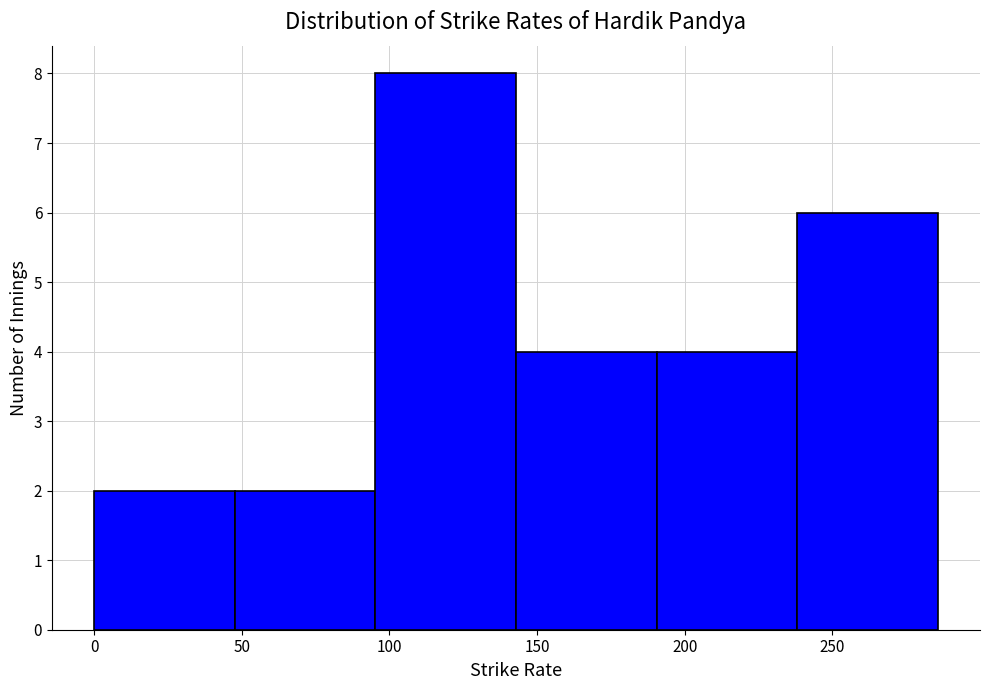

Reading left to right, list every bar in this chart as the range it spans on the x-axis followed by its height. Neither the bar edges nor the heights are printed on the chart, so give them approximately, as read against the axes.

0 to 50: 2
50 to 95: 2
95 to 145: 8
145 to 190: 4
190 to 240: 4
240 to 285: 6